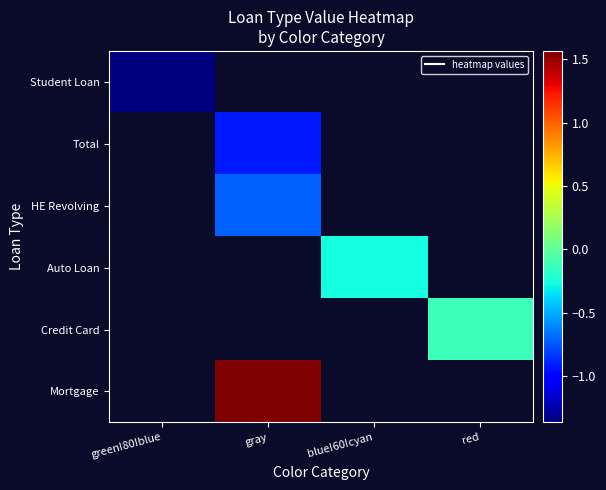

Is the value of Auto Loan at gray greater than the value of Credit Card at green!80!blue?

No